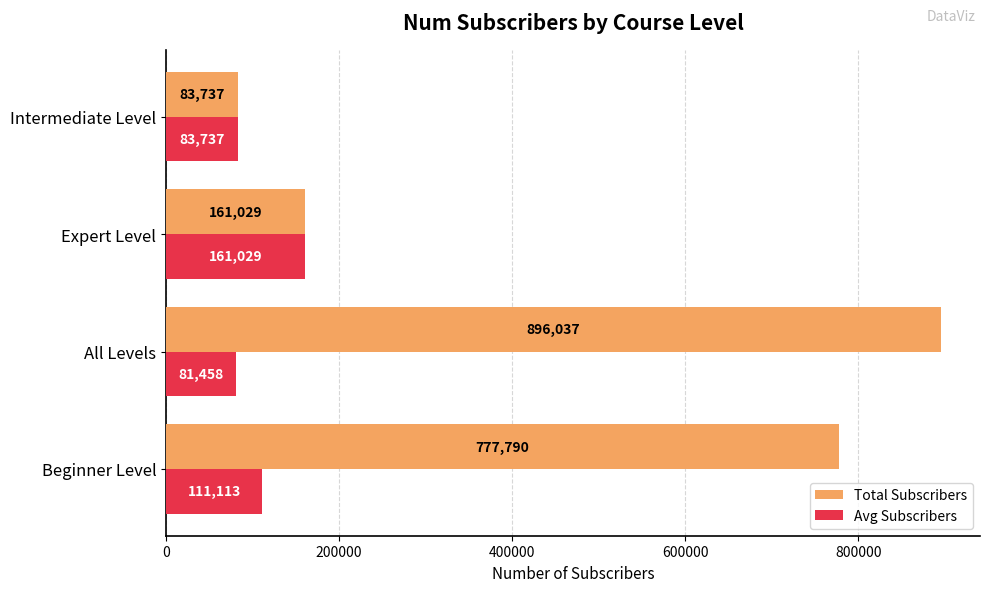

At how many categories does at least one series exceed 88877?

3